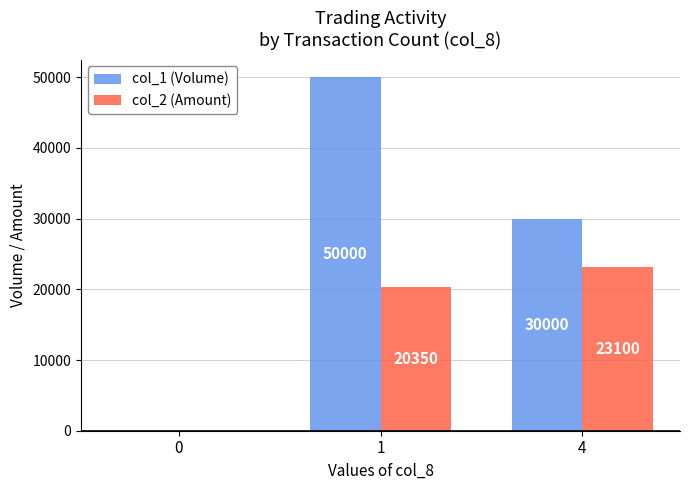

How many positive values does the col_2 (Amount) series have?

2